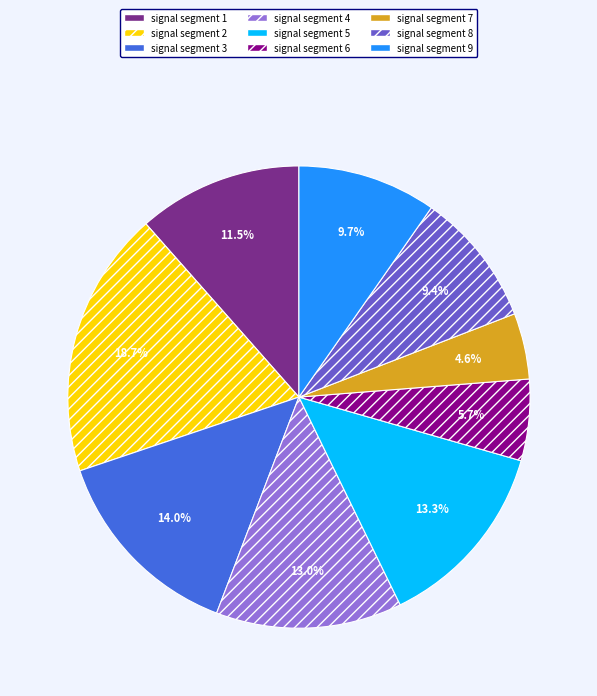

How many slices are in this pie chart?

9